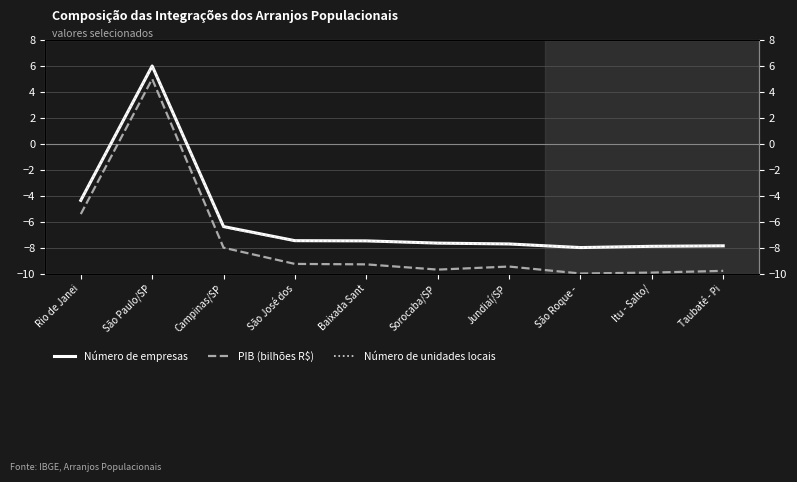

What is the sum of the Número de empresas values at Jundiaí/SP and São José dos?

-15.2